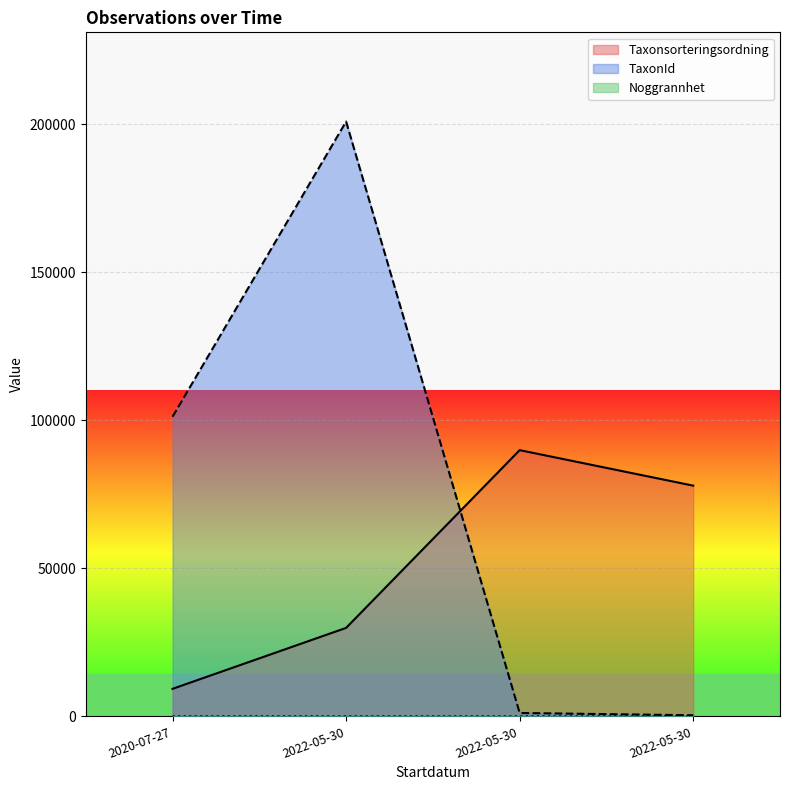

How many lines are shown in the chart?

3